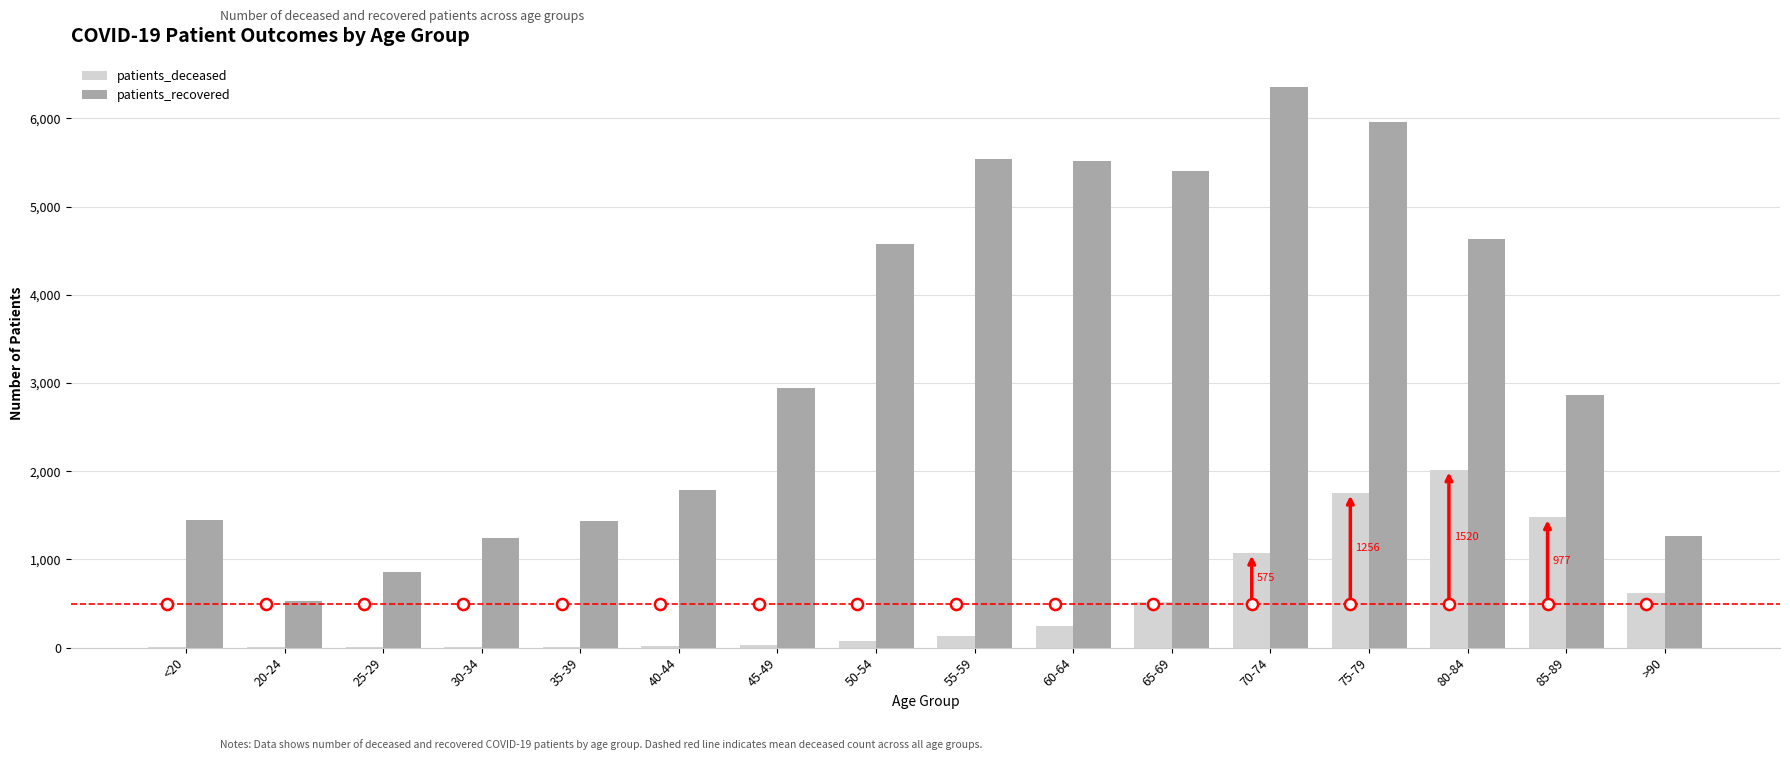

How many groups of bars are there?

16